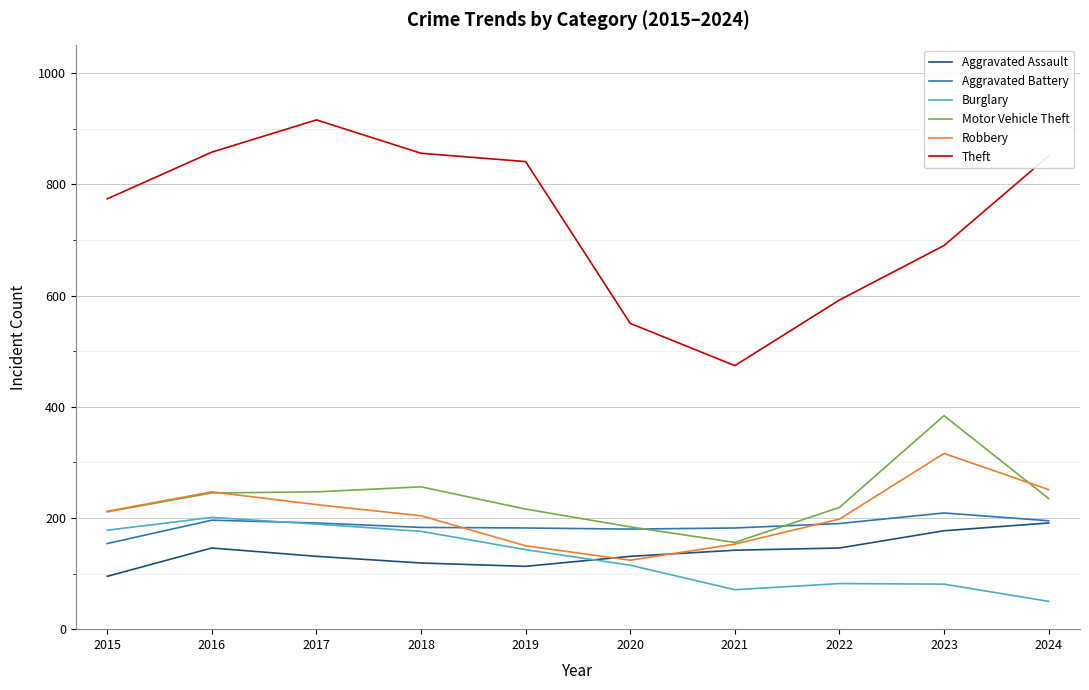

Which series has the widest spread of values?

Theft